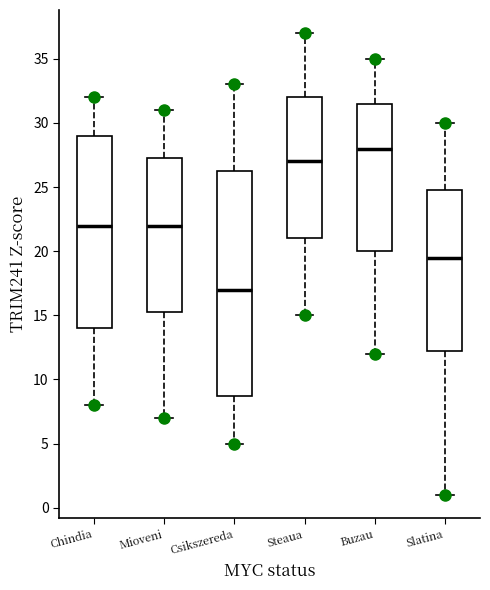

Reading left to right, transcribe this box plot: for each box, give where its median line is, the range the box spans, and where its two whiskers end, as read against the y-axis. The values are not printed on the chart, so give them approximately, as read against the axis.

Chindia: median 22.0, box 14.0 to 29.0, whiskers 8.0 to 32.0
Mioveni: median 22.0, box 15.5 to 27.5, whiskers 7.0 to 31.0
Csikszereda: median 17.0, box 9.0 to 26.5, whiskers 5.0 to 33.0
Steaua: median 27.0, box 21.0 to 32.0, whiskers 15.0 to 37.0
Buzau: median 28.0, box 20.0 to 31.5, whiskers 12.0 to 35.0
Slatina: median 19.5, box 12.5 to 25.0, whiskers 1.0 to 30.0